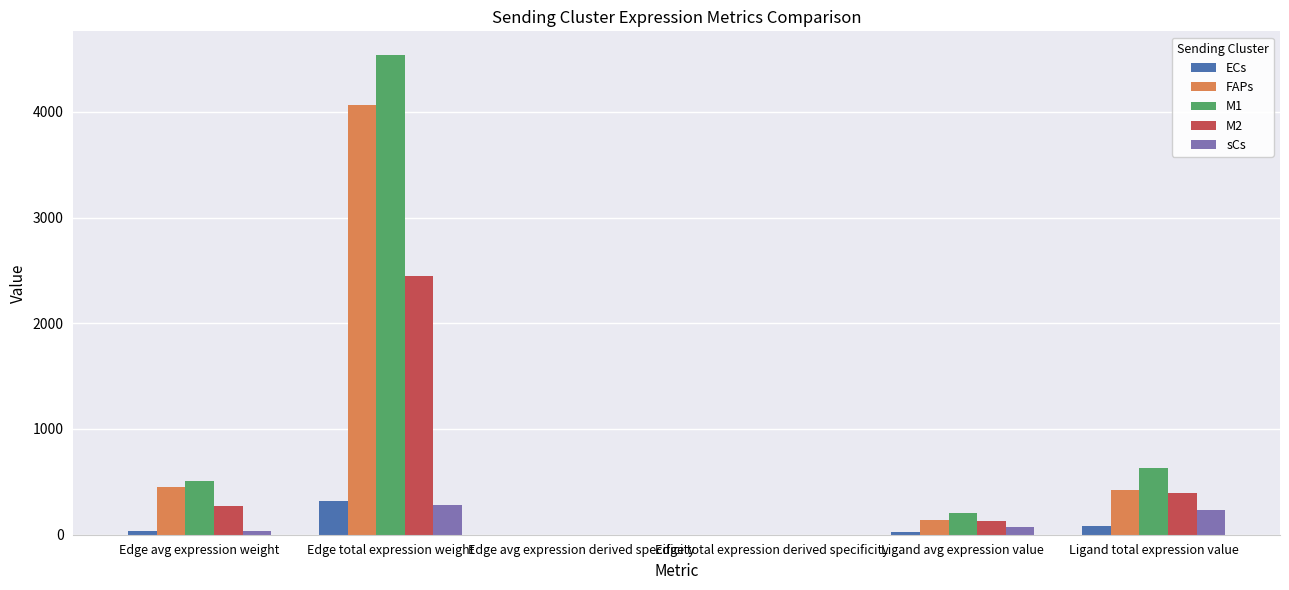

What are all the series names shown in the legend?

ECs, FAPs, M1, M2, sCs